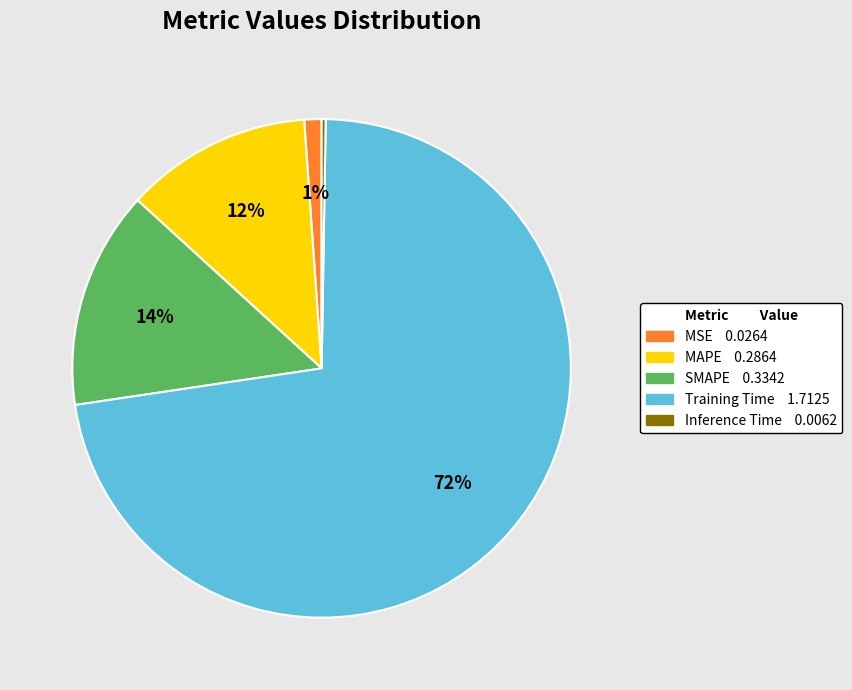

Is there a majority slice in this chart?

Yes